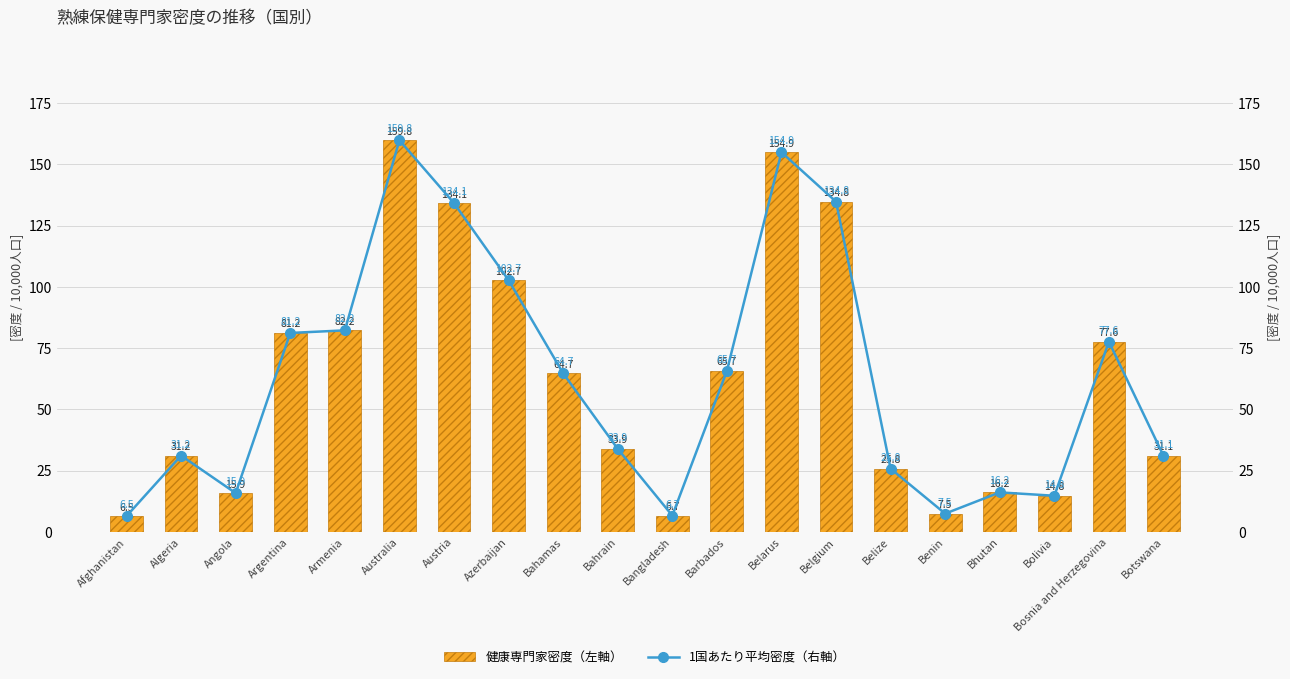

How many values in the 1国あたり平均密度（右軸） series are below 64?

10